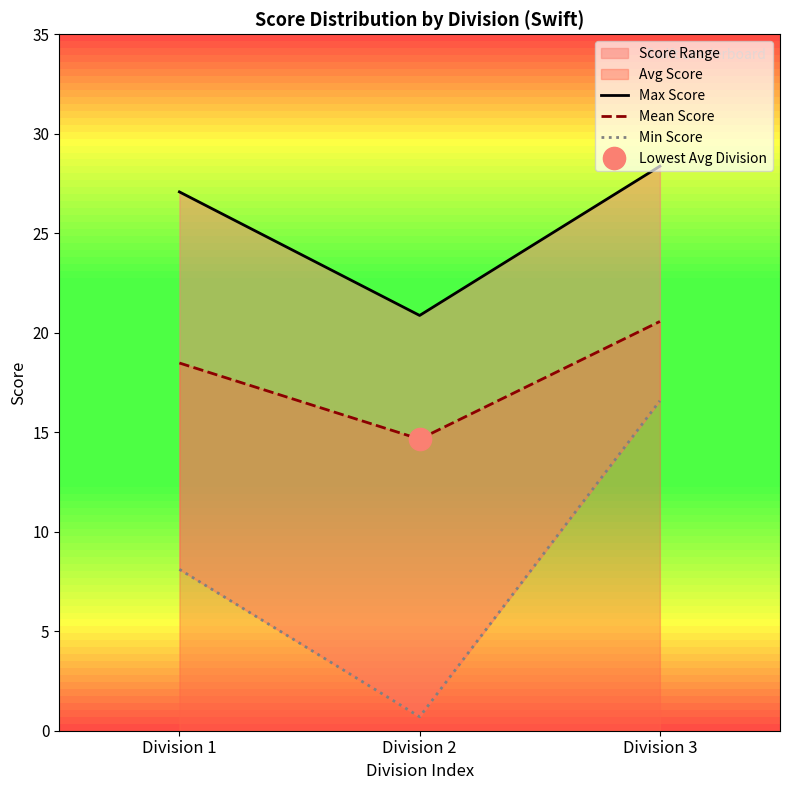

Which category has the highest value in the Max Score series?

Division 3